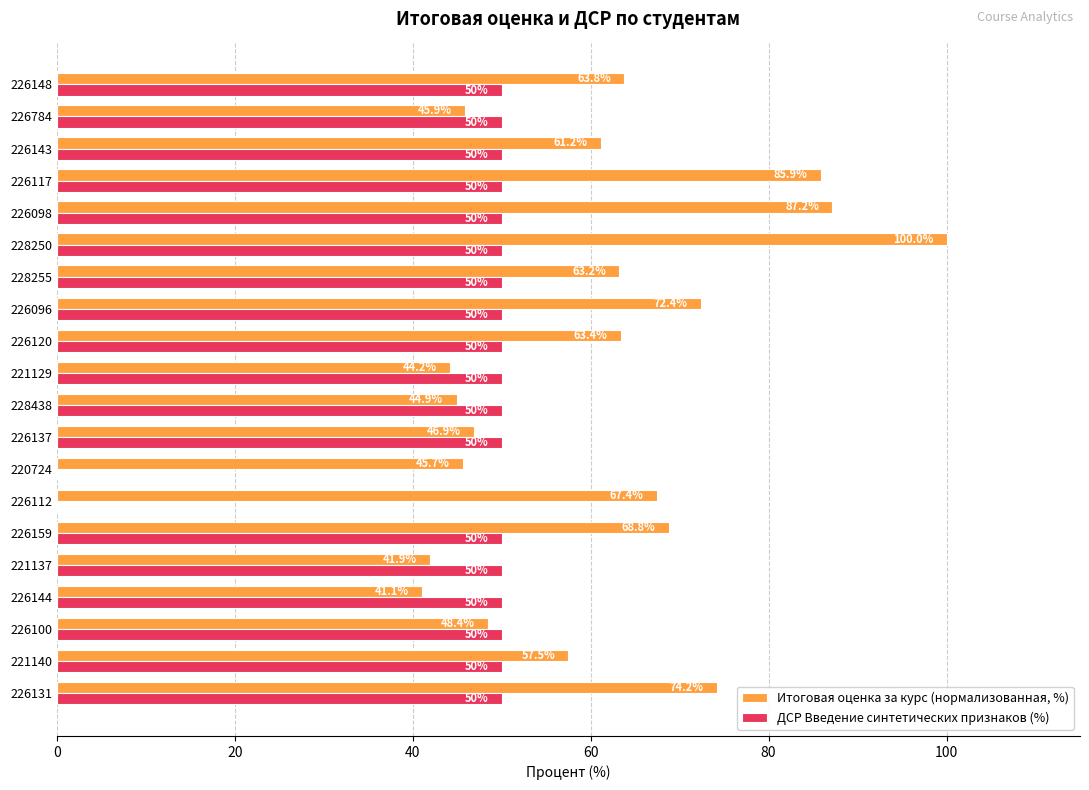

How many data points in Итоговая оценка за курс (нормализованная, %) are above 63?

10